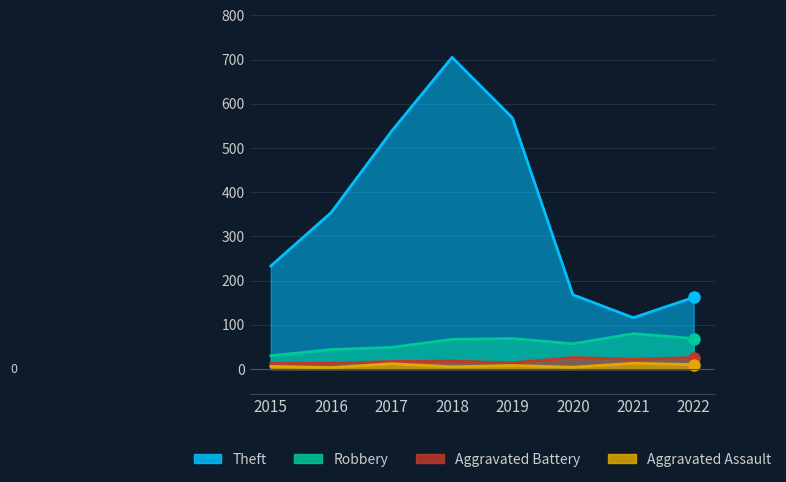

True or false: Aggravated Battery and Theft cross at least once.

False